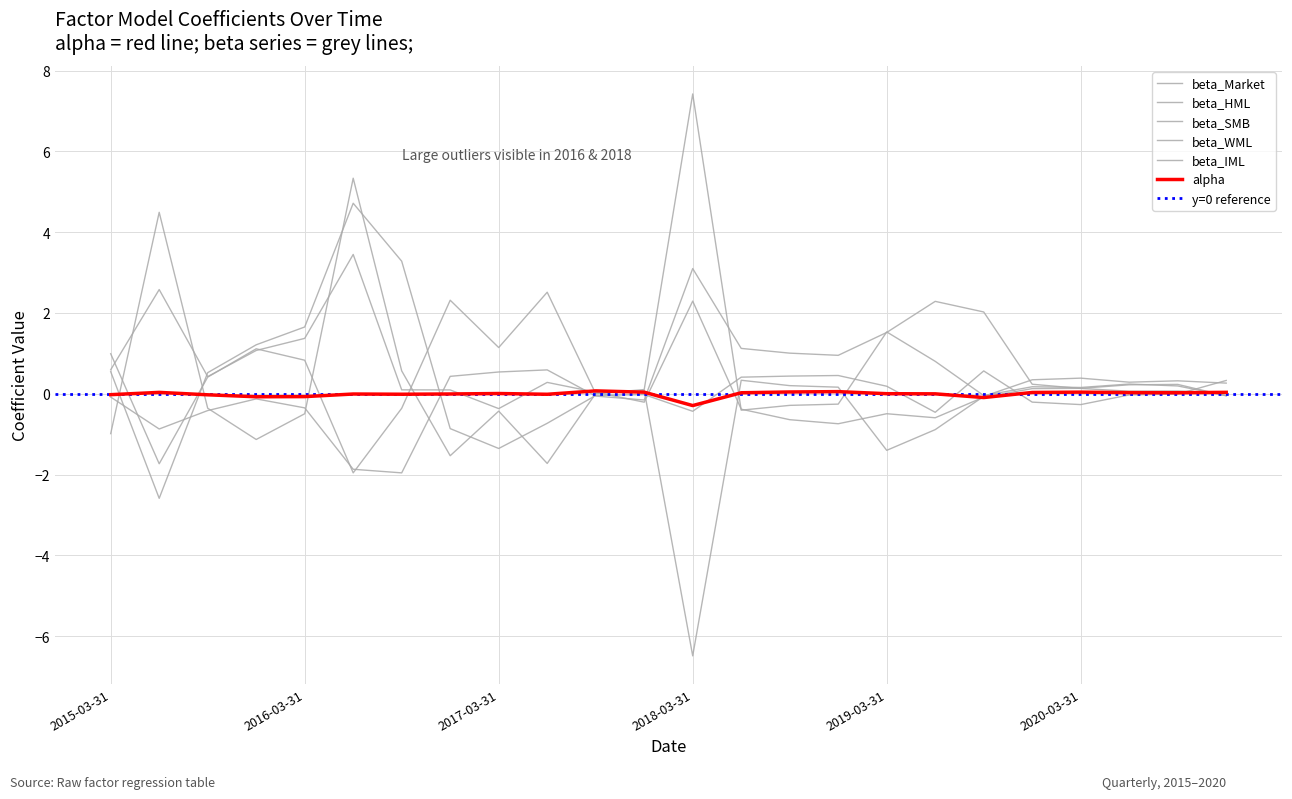

The beta_SMB series shows -0.4 at 2018-12-31. True or false?

False